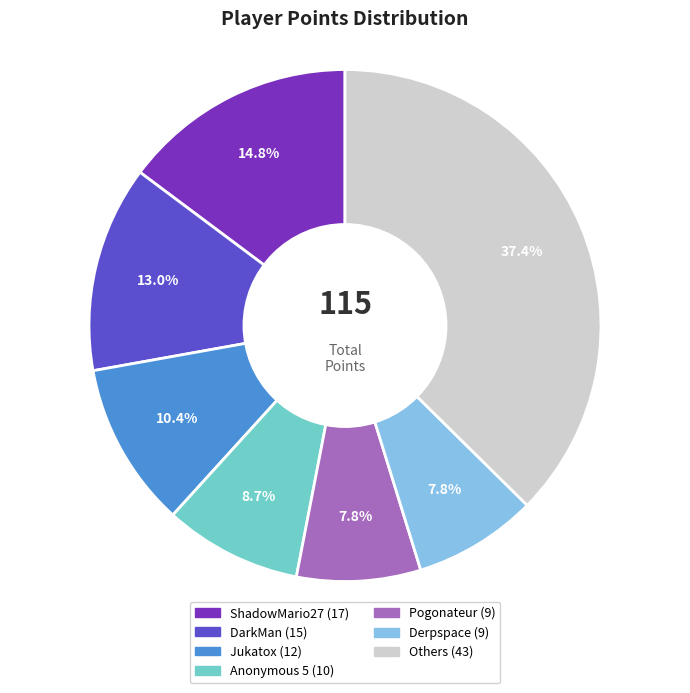

Is there any slice that represents more than half of the pie?

No